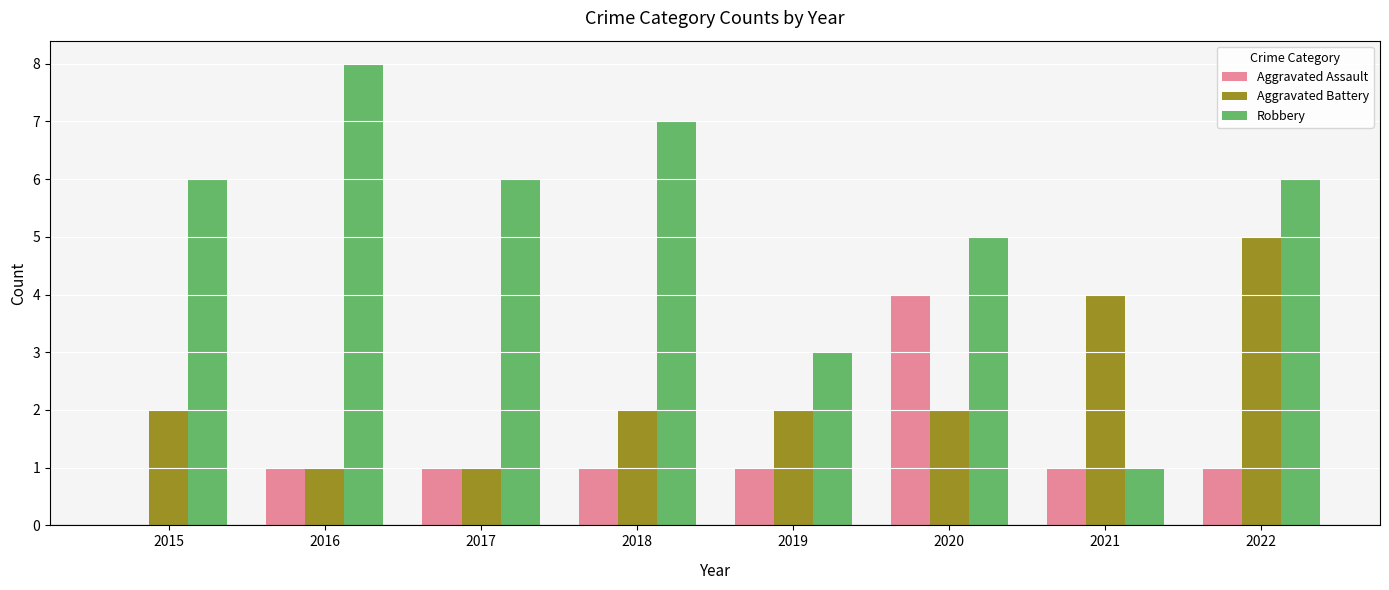

How many distinct data groups are displayed?

3